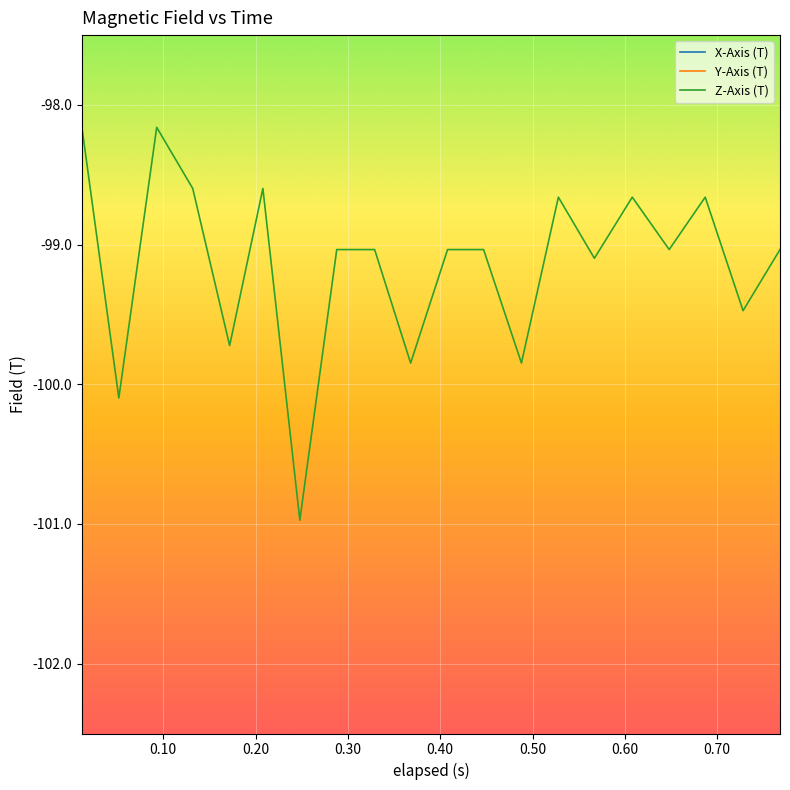

In Z-Axis (T), how many points are lower than both neighbors (excluding endpoints)?

8